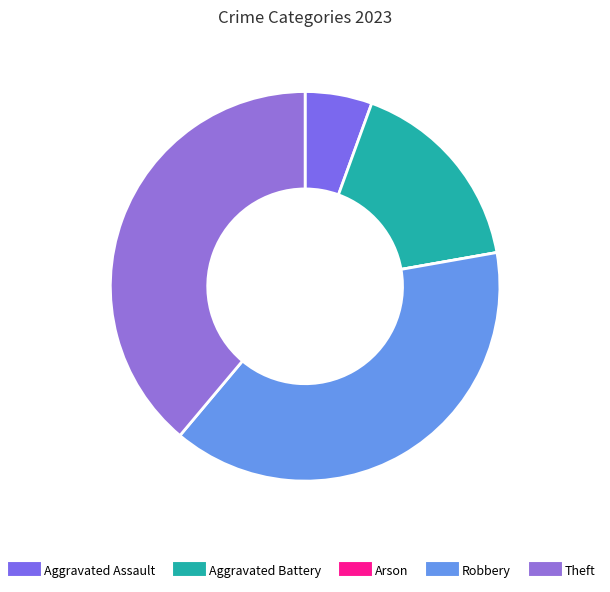

Which category has the biggest portion of the pie?

Robbery